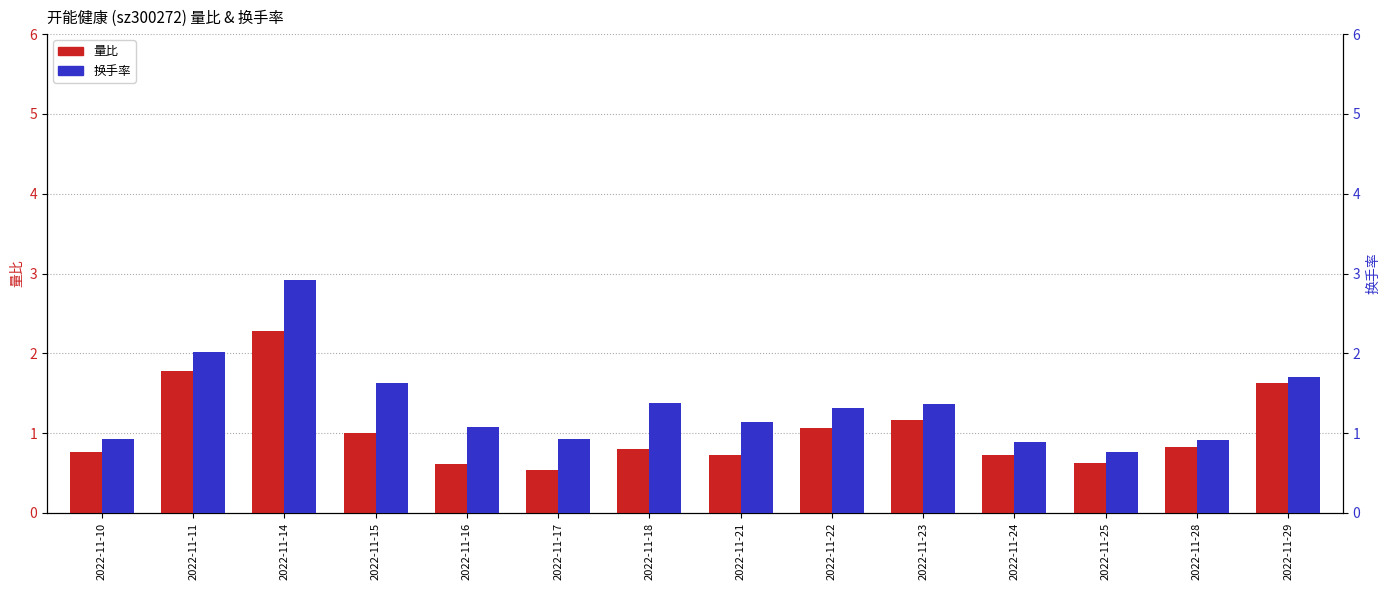

Rank the categories by 量比 value from lowest to highest.

2022-11-17, 2022-11-16, 2022-11-25, 2022-11-21, 2022-11-24, 2022-11-10, 2022-11-18, 2022-11-28, 2022-11-15, 2022-11-22, 2022-11-23, 2022-11-29, 2022-11-11, 2022-11-14